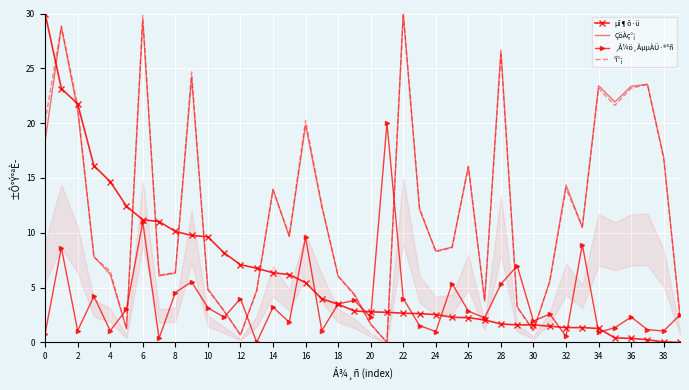

The value of °í°¡ at 16 is 20.2. True or false?

True